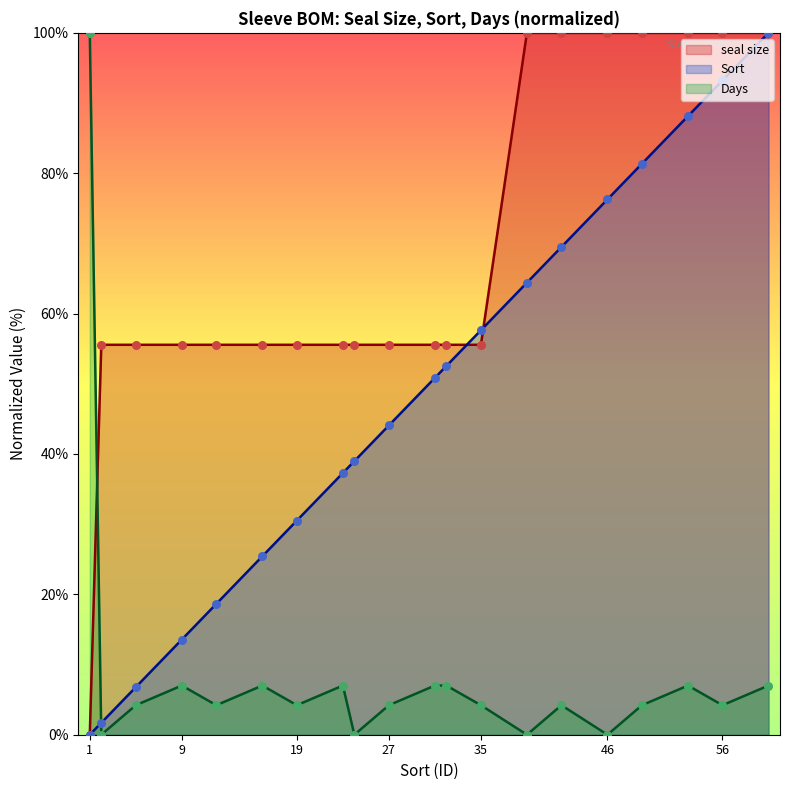

Which series reaches the minimum Y coordinate?

seal size